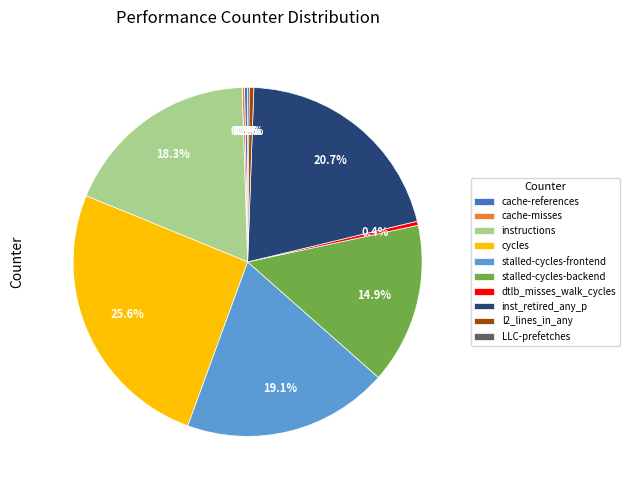

To the nearest percent, what is the average slice percentage?

10%